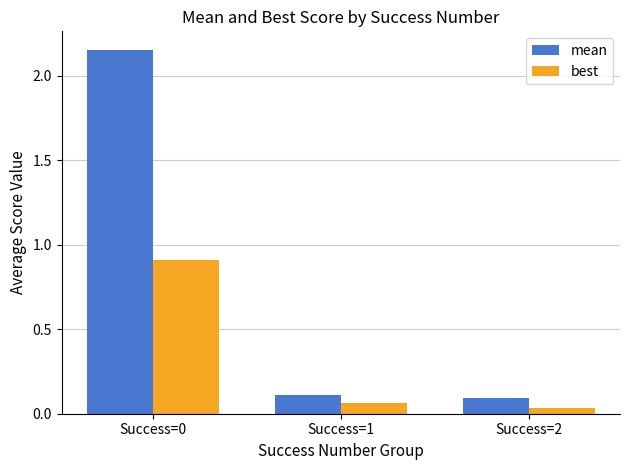

How many series are shown in this chart?

2